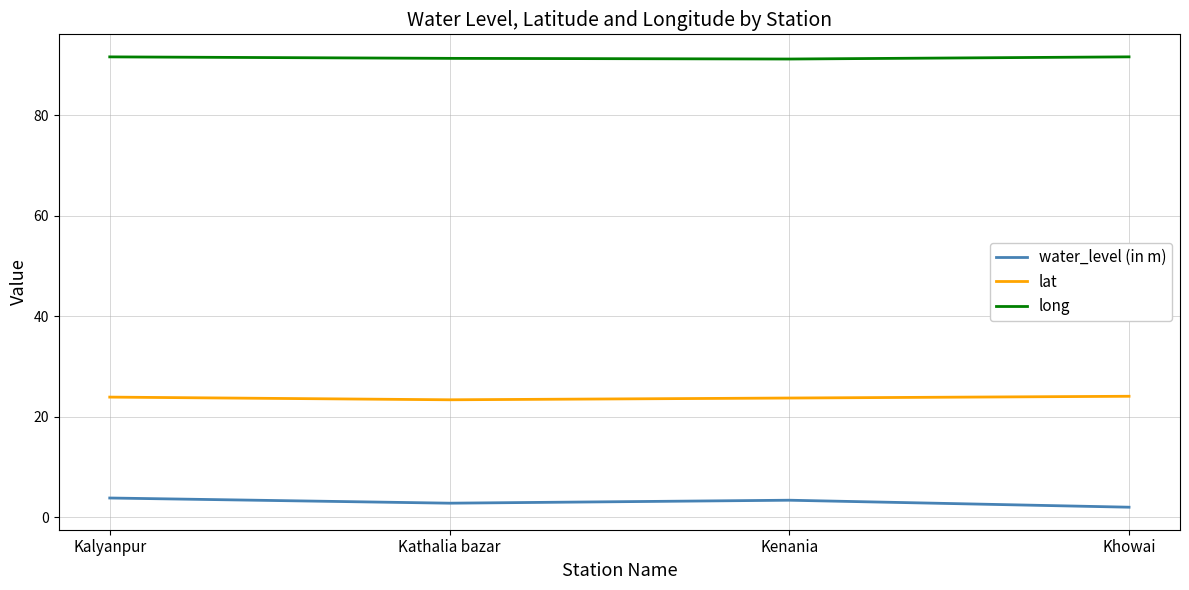

What value does the lat series have at Khowai?

24.1